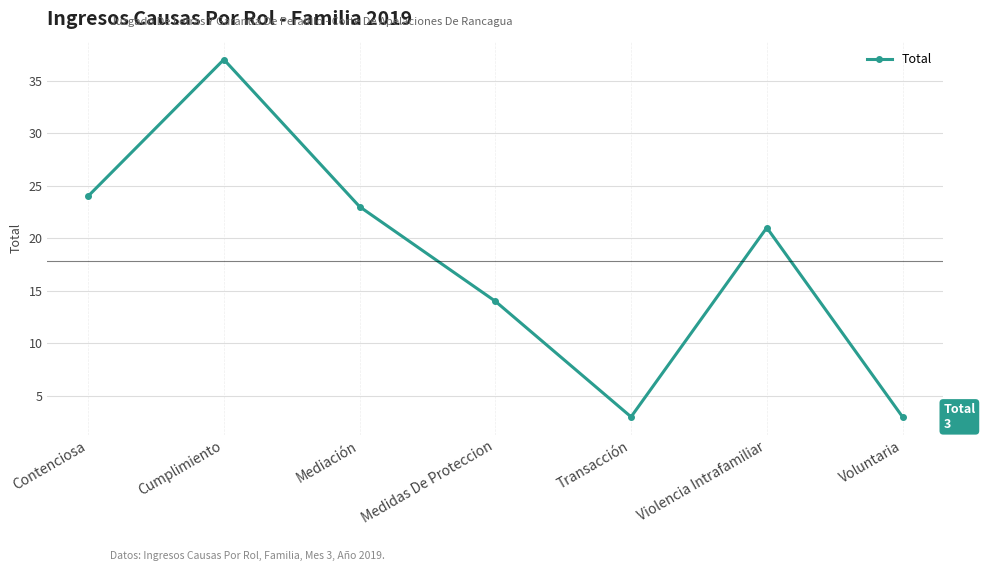

Is this an area chart (filled region under the line)?

No